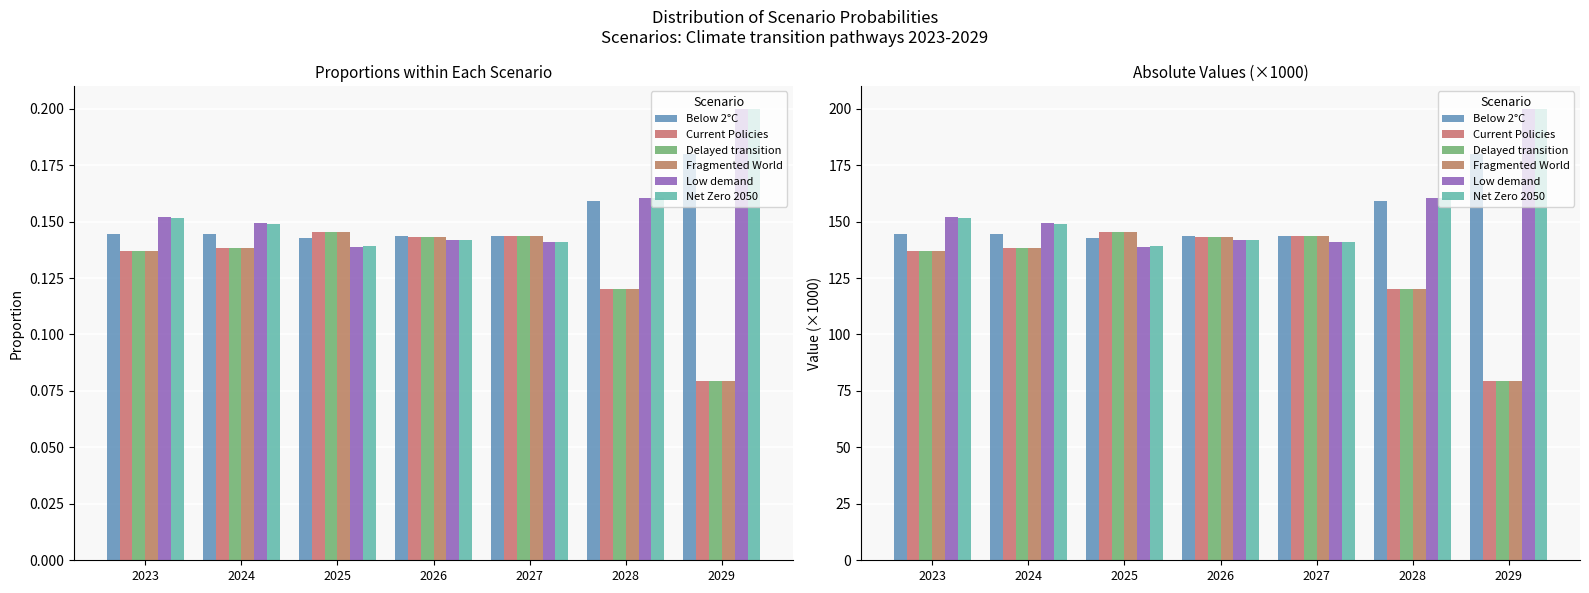

List the series in order of their peak value, lowest first.

Current Policies, Delayed transition, Fragmented World, Below 2°C, Net Zero 2050, Low demand